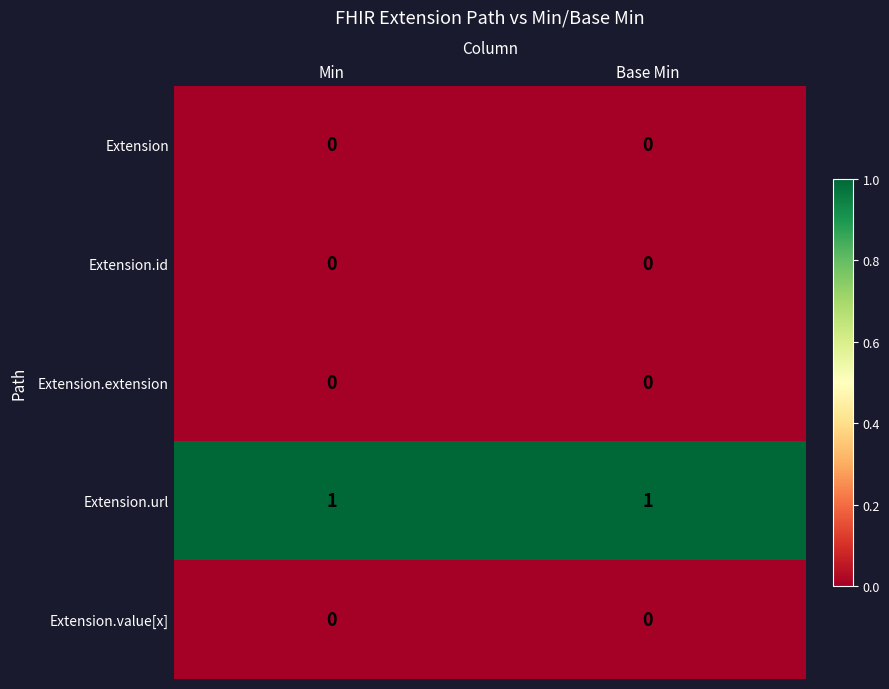

The Extension.id series shows 0 at Min. True or false?

True